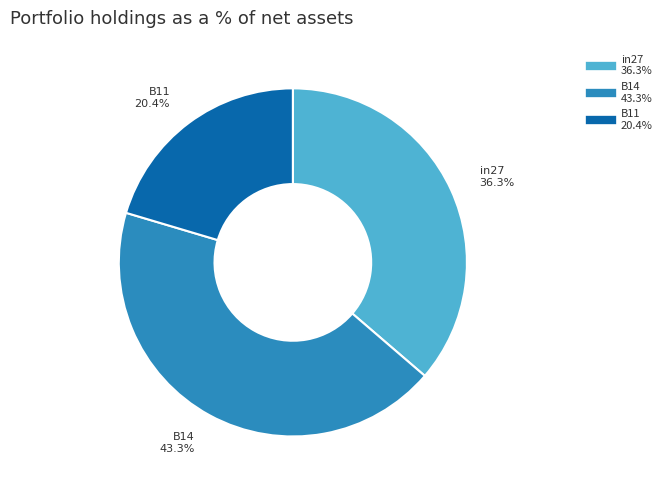

How many segments does this pie chart have?

3